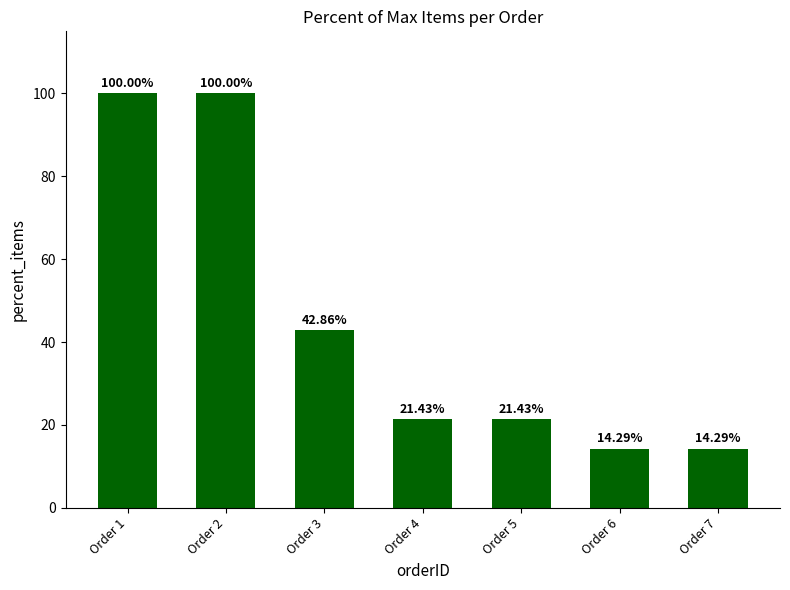

Reading left to right, extract all data points from this chart.

100.0	100.0	42.9	21.4	21.4	14.3	14.3